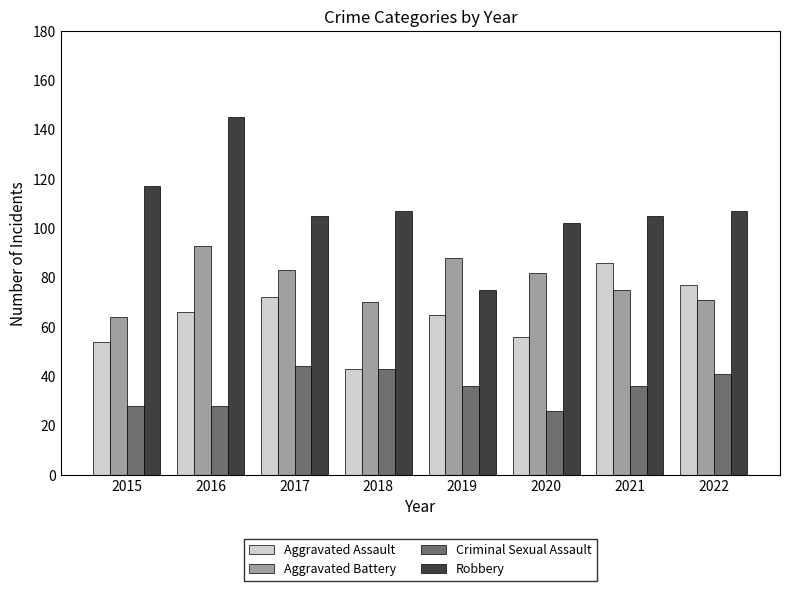

What is the total value across all series at 2017?

304